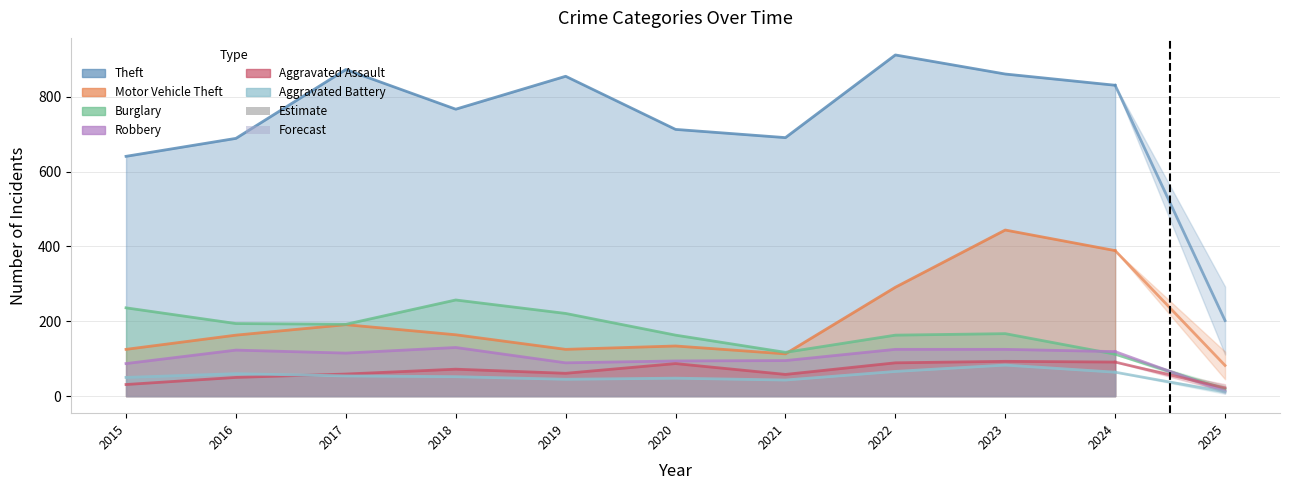

Where is Motor Vehicle Theft nearest to the value 278?

2022